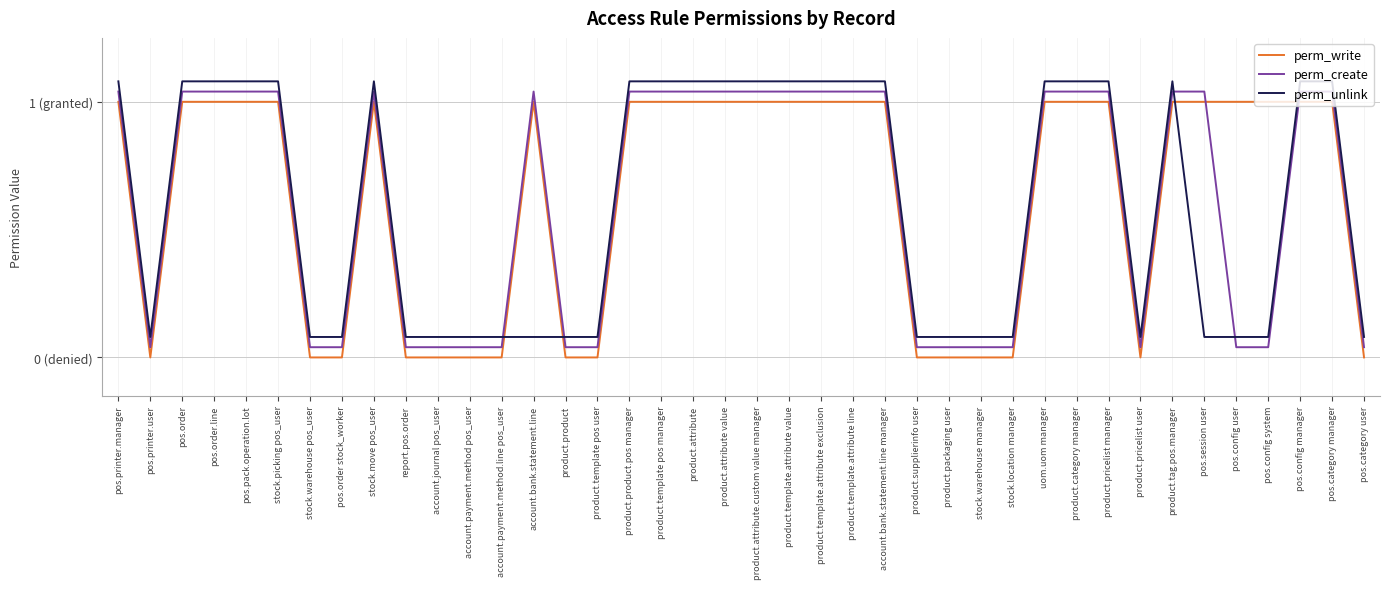

The value of perm_unlink at uom.uom manager is 1.1. True or false?

True